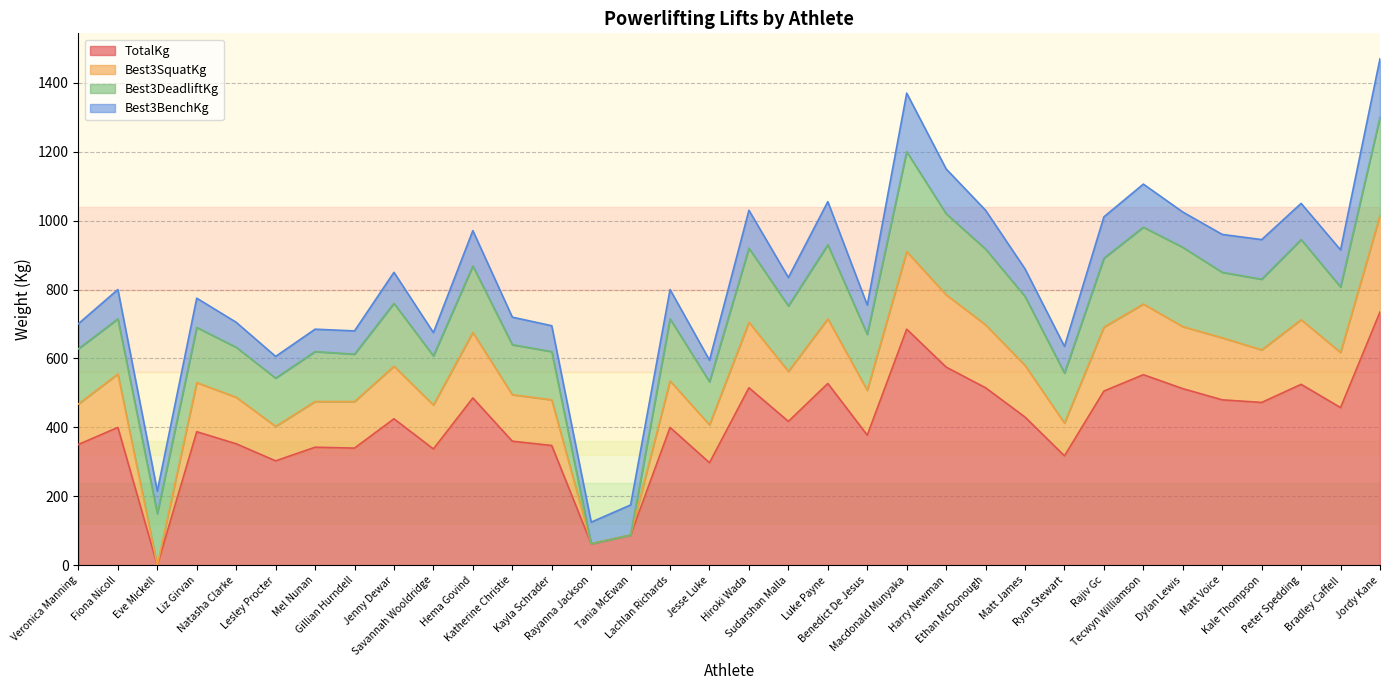

What position from the left is Dylan Lewis?

29